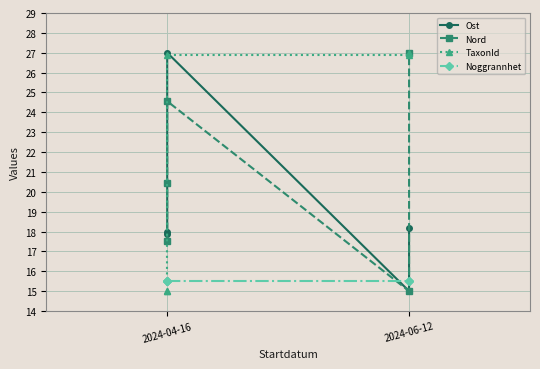

Is it true that Ost equals 11.8 at 2024-04-16?

False